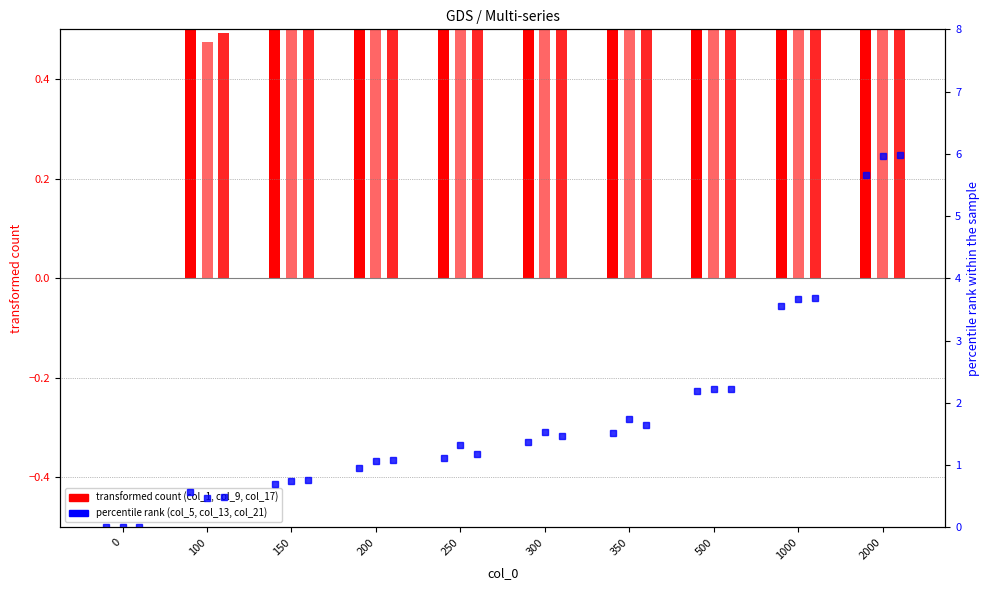

Are the bars horizontal?

No